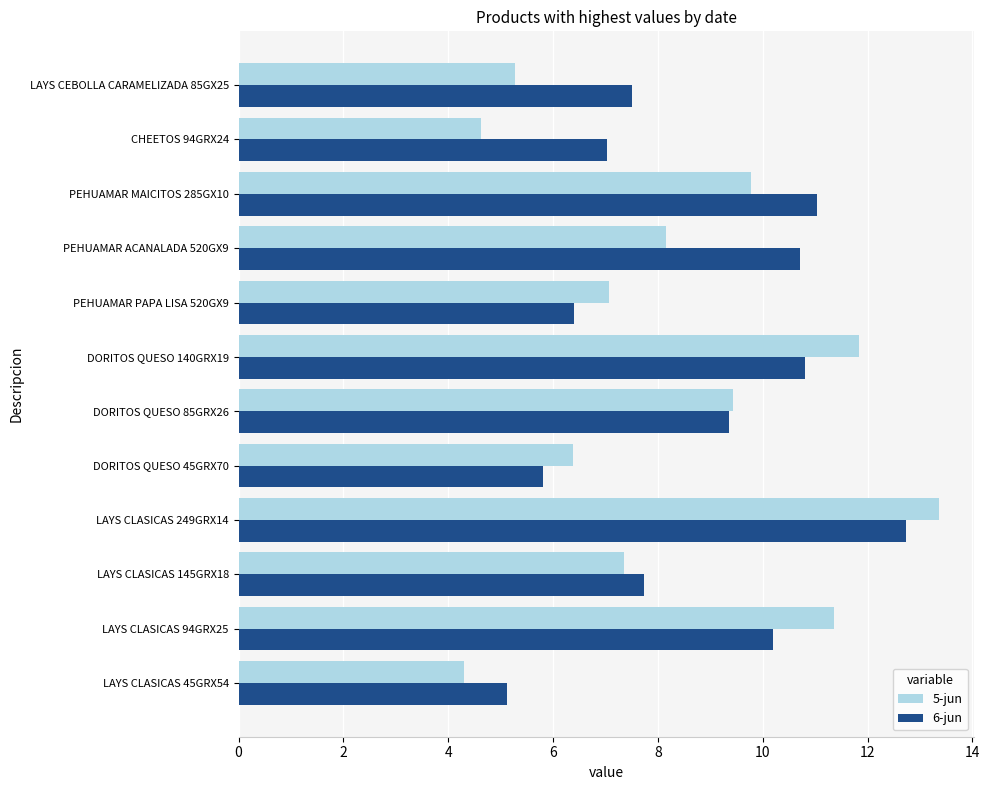

The value of 6-jun at PEHUAMAR MAICITOS 285GX10 is 16.8. True or false?

False